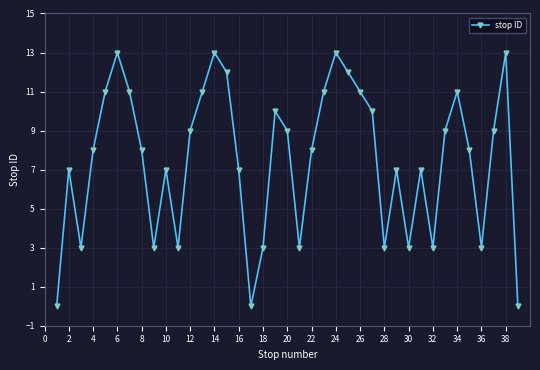

Count the number of categories in the chart.

39